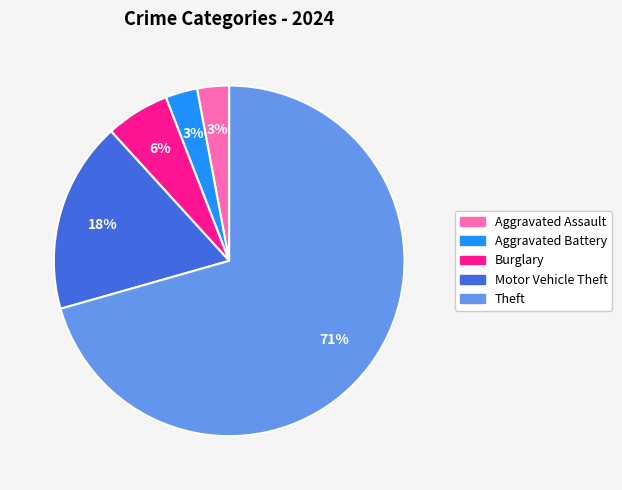

To the nearest percent, what is the average slice percentage?

20%